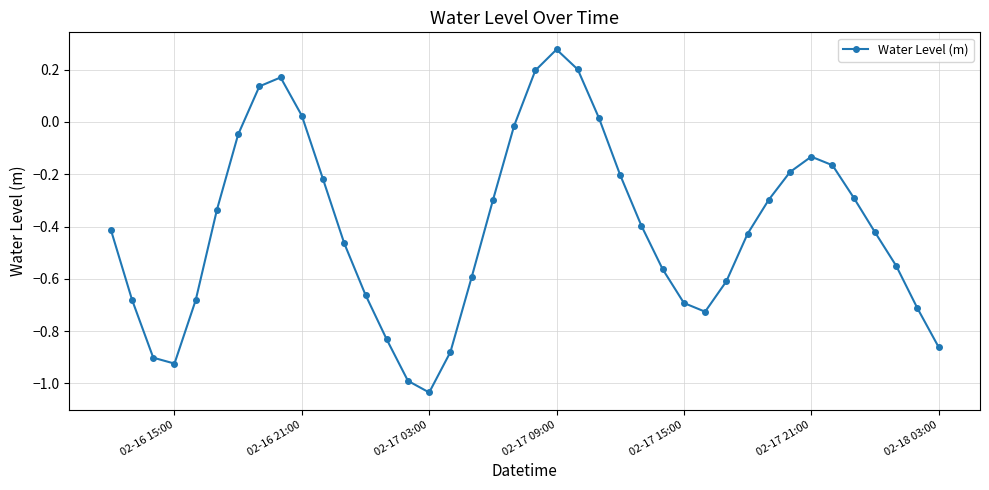

How many values are above zero?

7